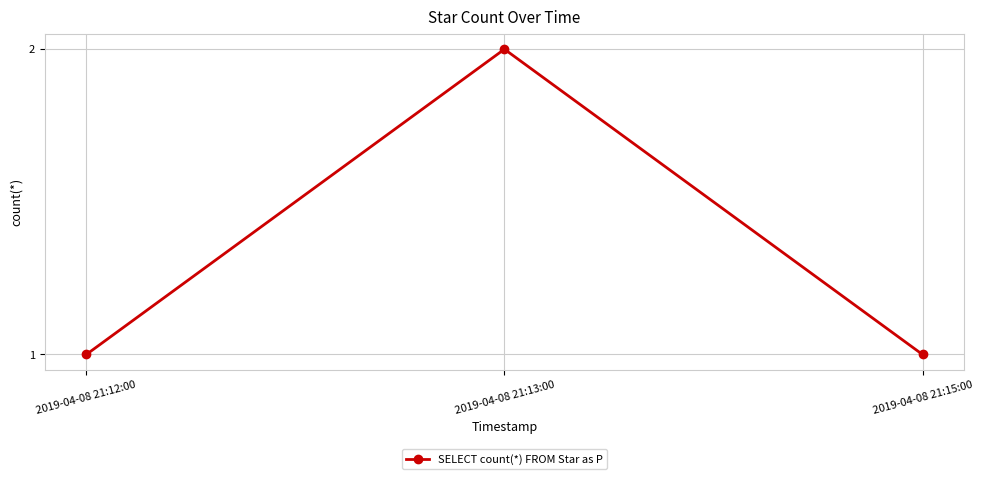

Reading left to right, extract all data points from this chart.

2019-04-08 21:12:00=1	2019-04-08 21:13:00=2	2019-04-08 21:15:00=1